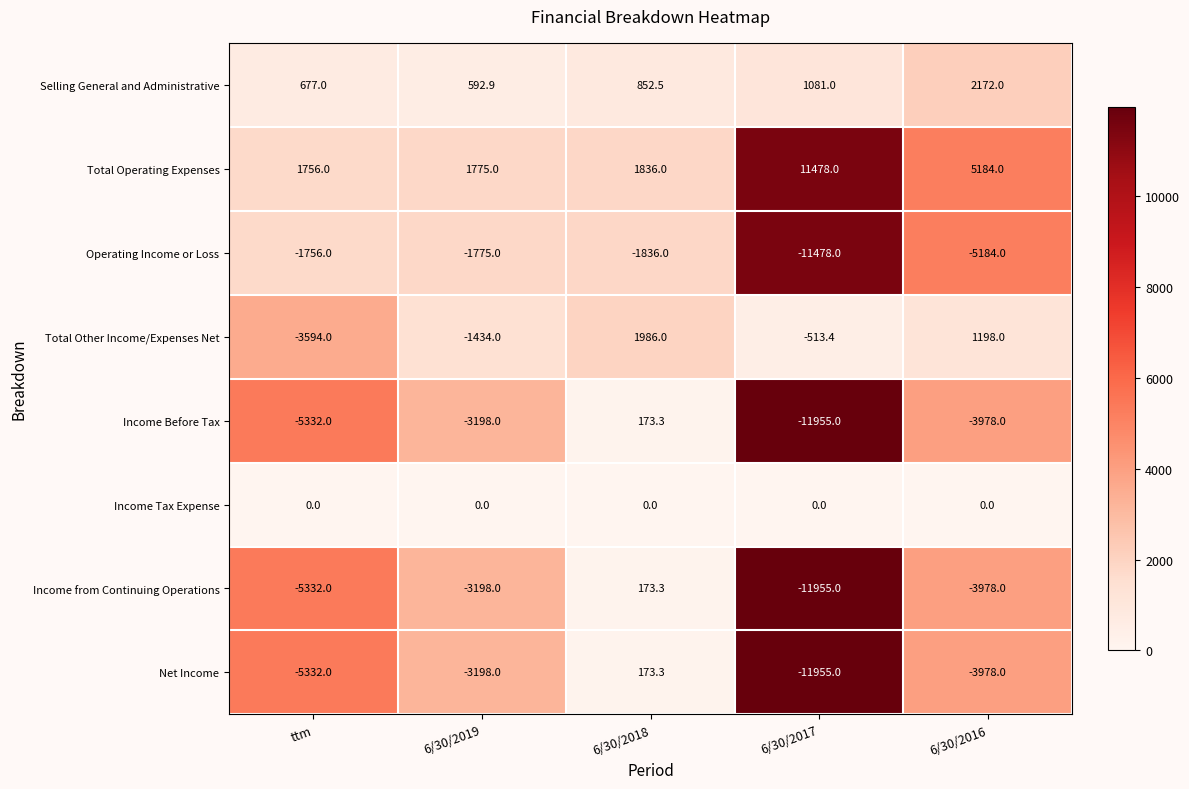

Count the number of data series in this chart.

8